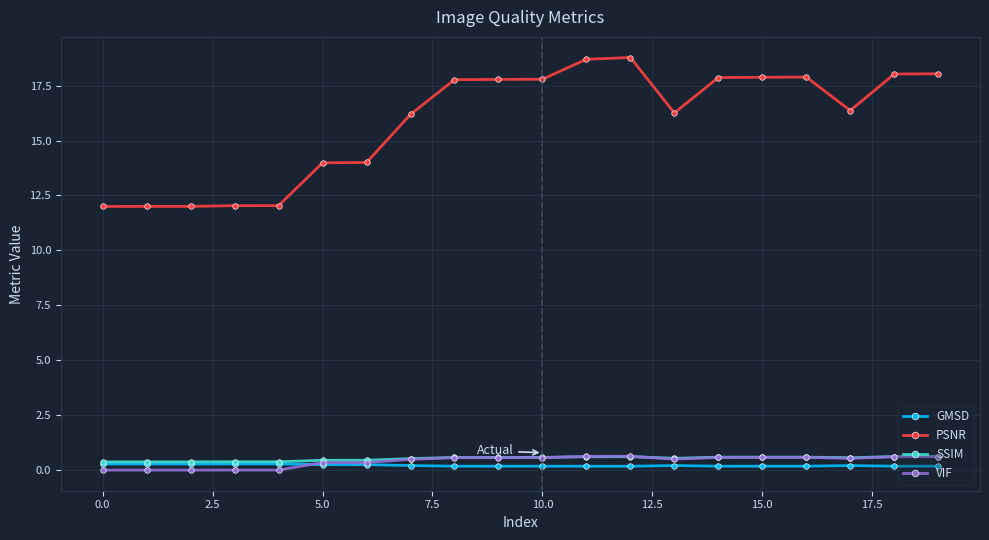

Which series has the largest total across all categories?

PSNR